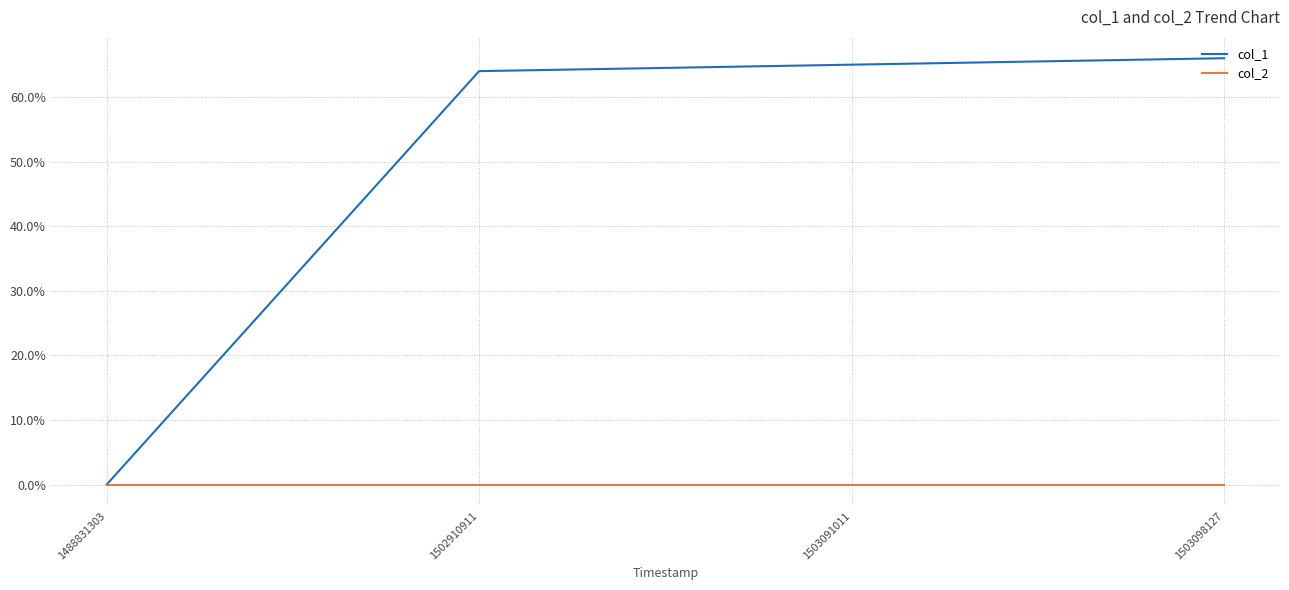

True or false: col_1 has a value of 88 at 1503091011.

False